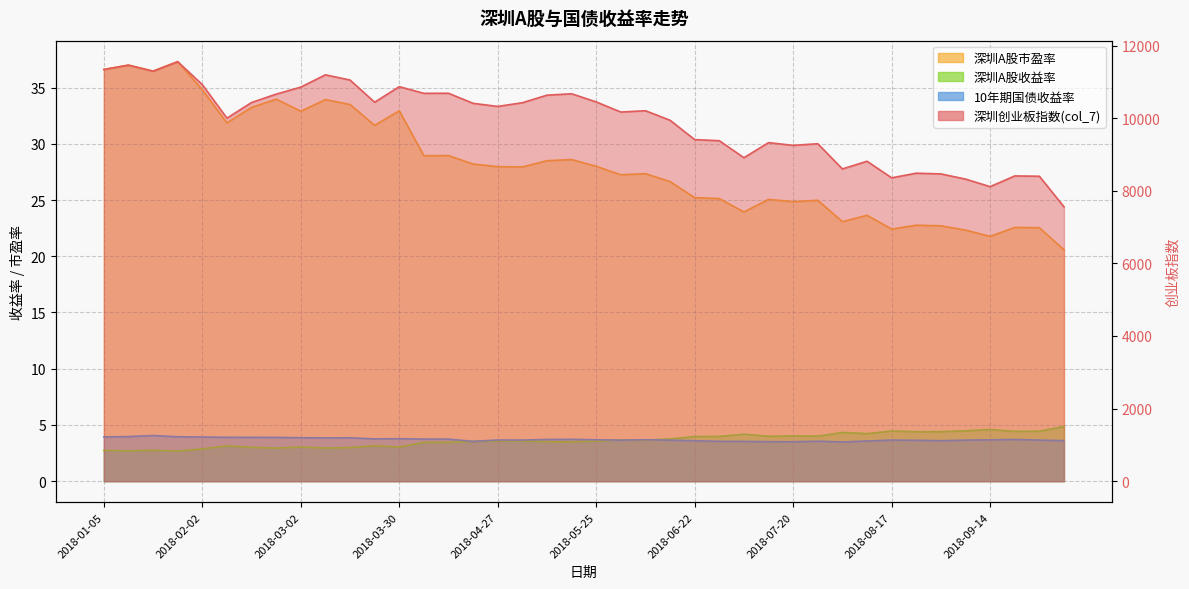

What is the smallest value displayed?

2.7